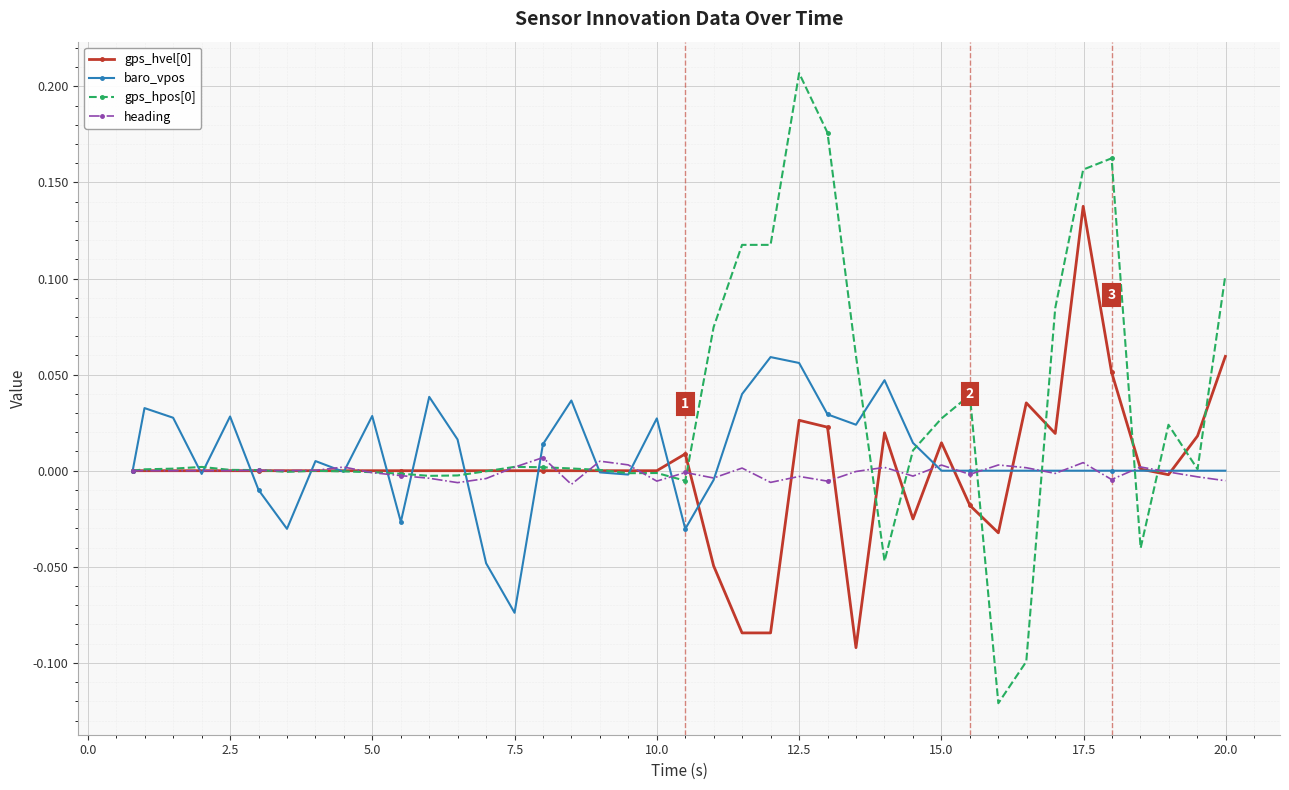

True or false: baro_vpos has more than 2 interior local peaks.

True